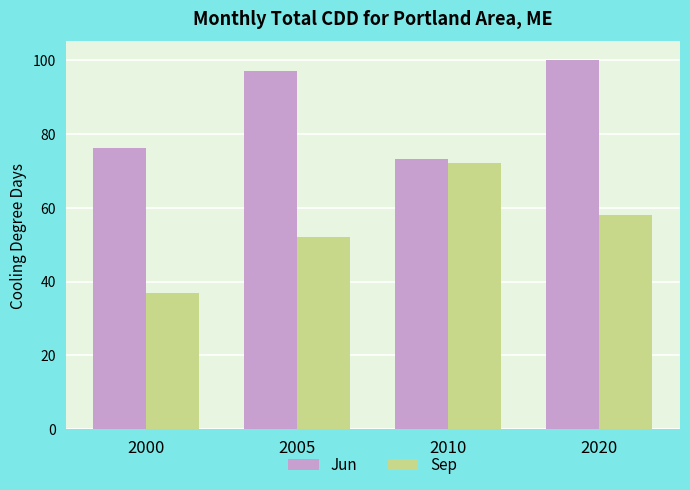

What is the sum of the Sep values at 2005 and 2020?

110